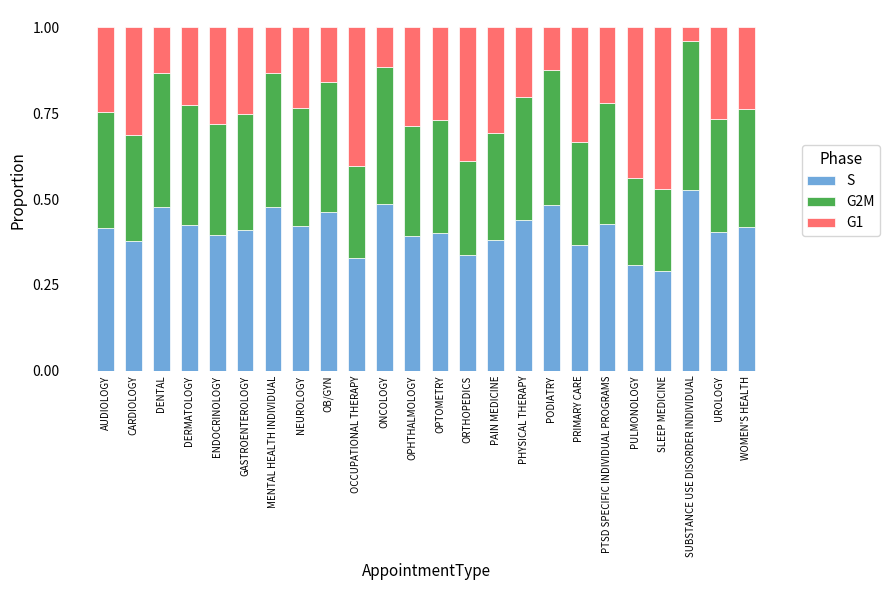

The S series shows 0.4 at PHYSICAL THERAPY. True or false?

True